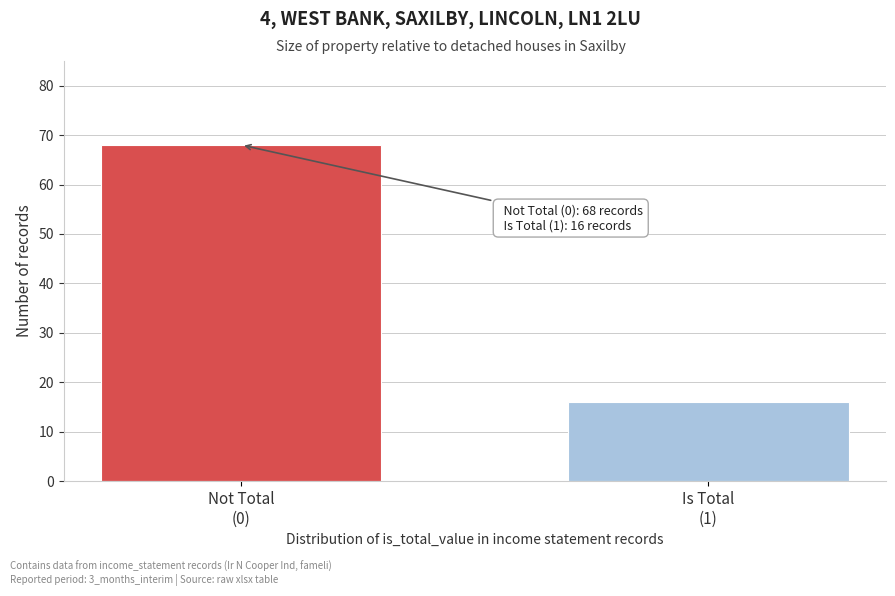

Reading left to right, transcribe all the data shown in this chart.

68	16